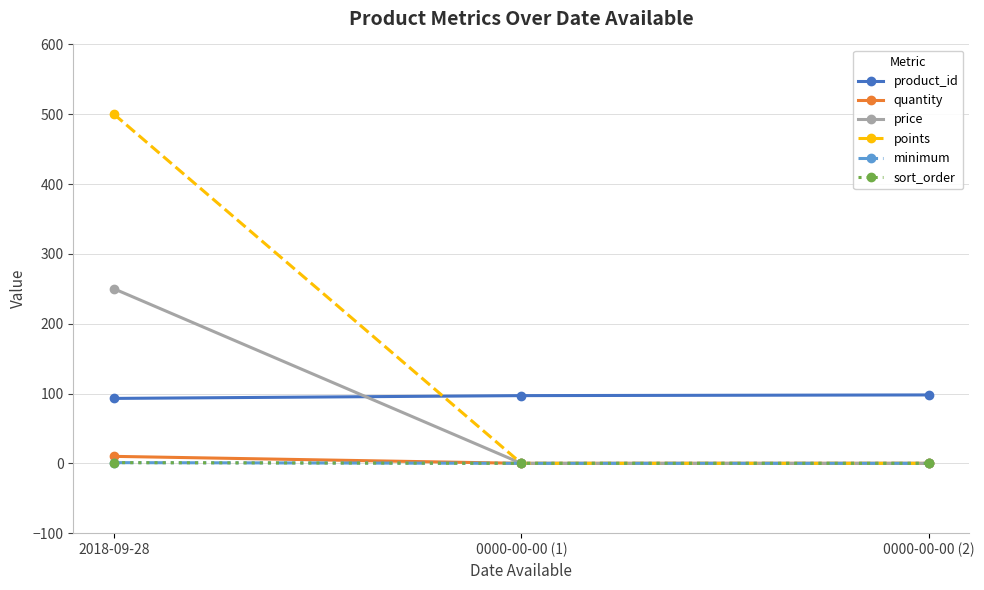

List the series in order of their peak value, highest first.

points, price, product_id, quantity, minimum, sort_order